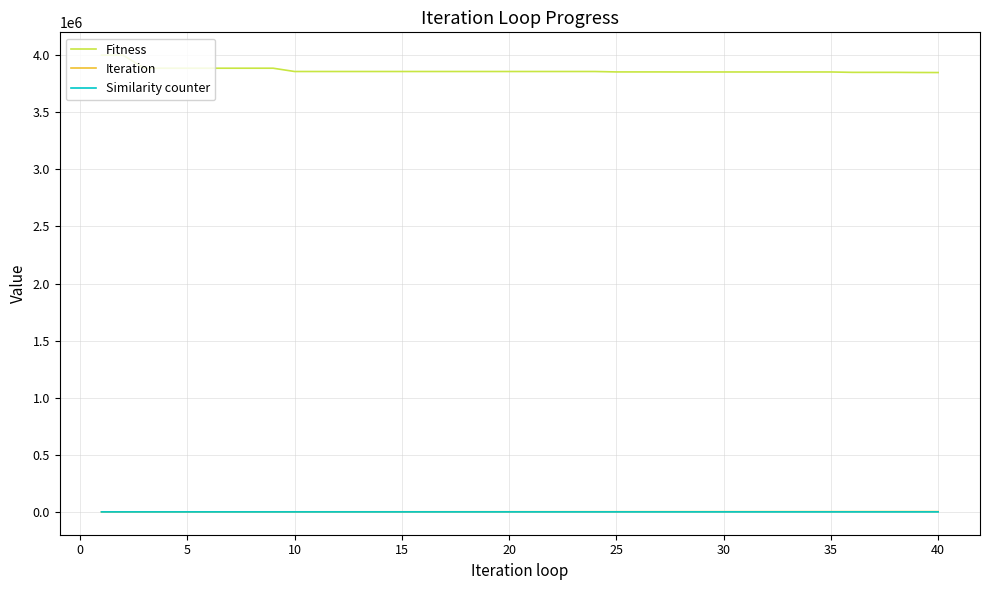

True or false: Fitness and Iteration cross at least once.

False